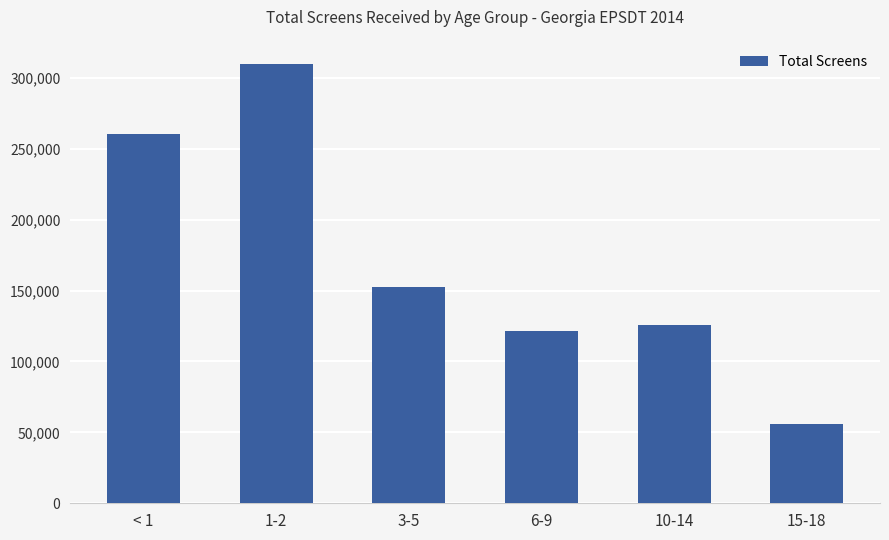

The value at 15-18 is 34083. True or false?

False